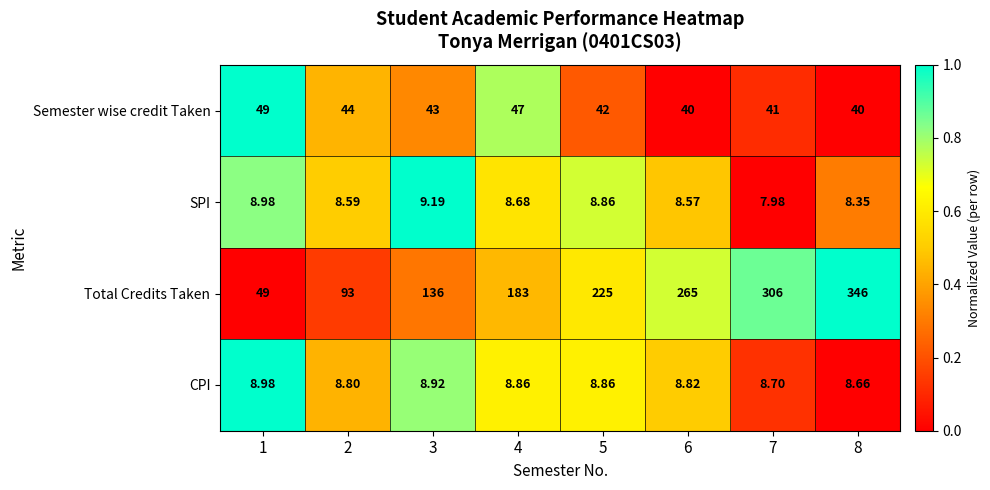

Rank the series by their maximum value, from highest to lowest.

Total Credits Taken, Semester wise credit Taken, SPI, CPI